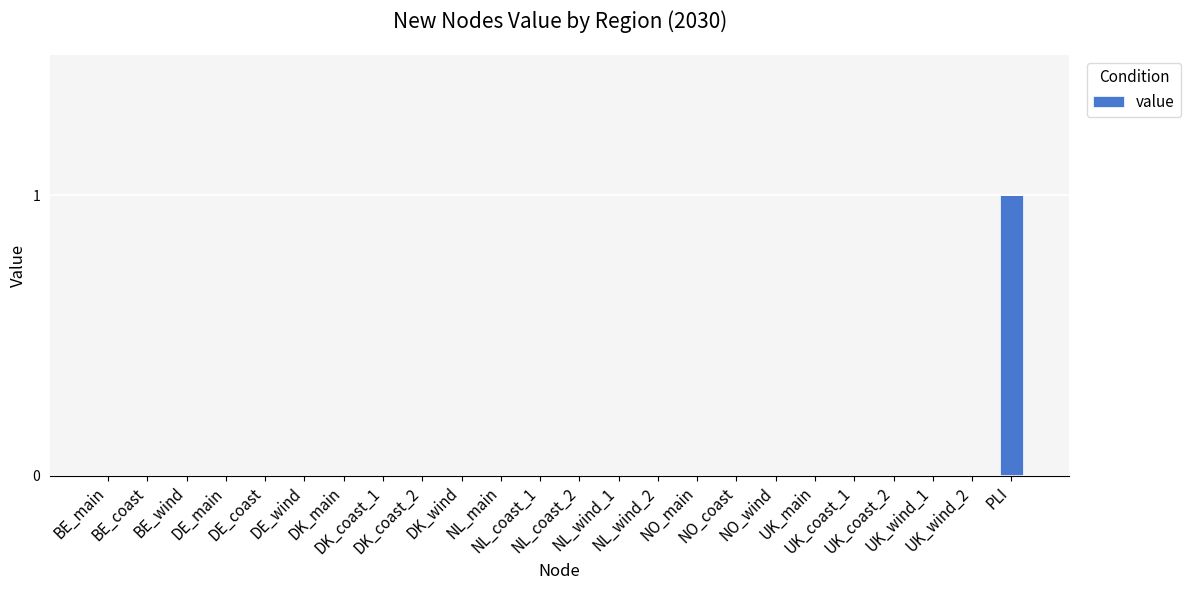

Are the bars horizontal?

No